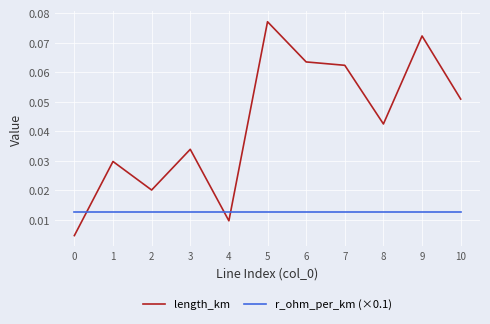

Rank the series by their maximum value, from highest to lowest.

length_km, r_ohm_per_km (×0.1)